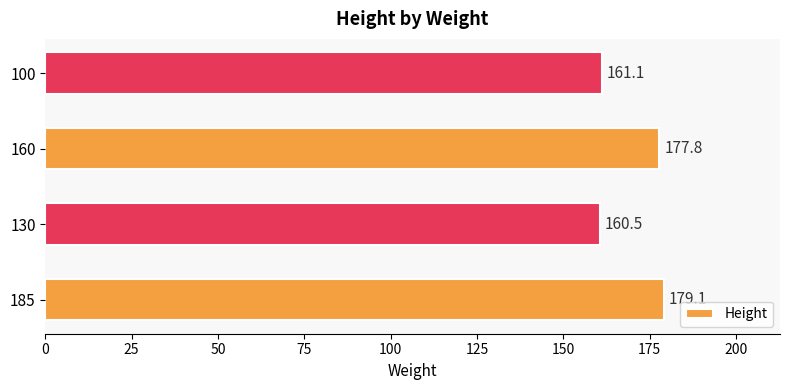

List the labels in order of value, smallest first.

130, 100, 160, 185